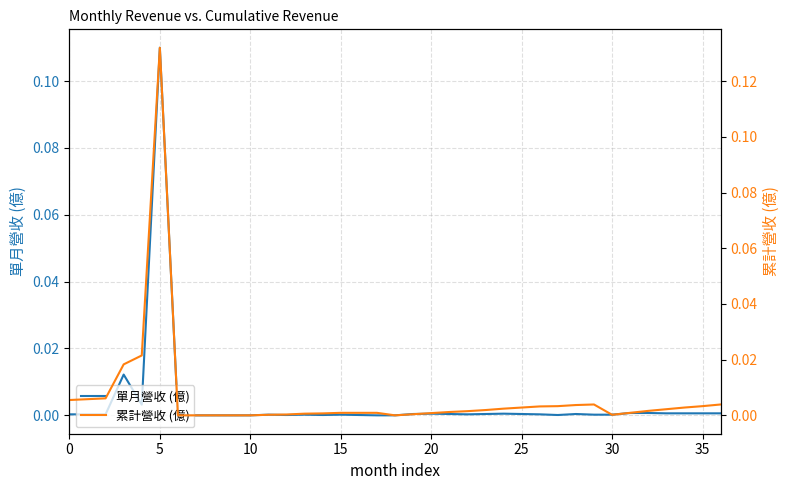

What is the highest value of the 單月營收 (億) series?

0.1